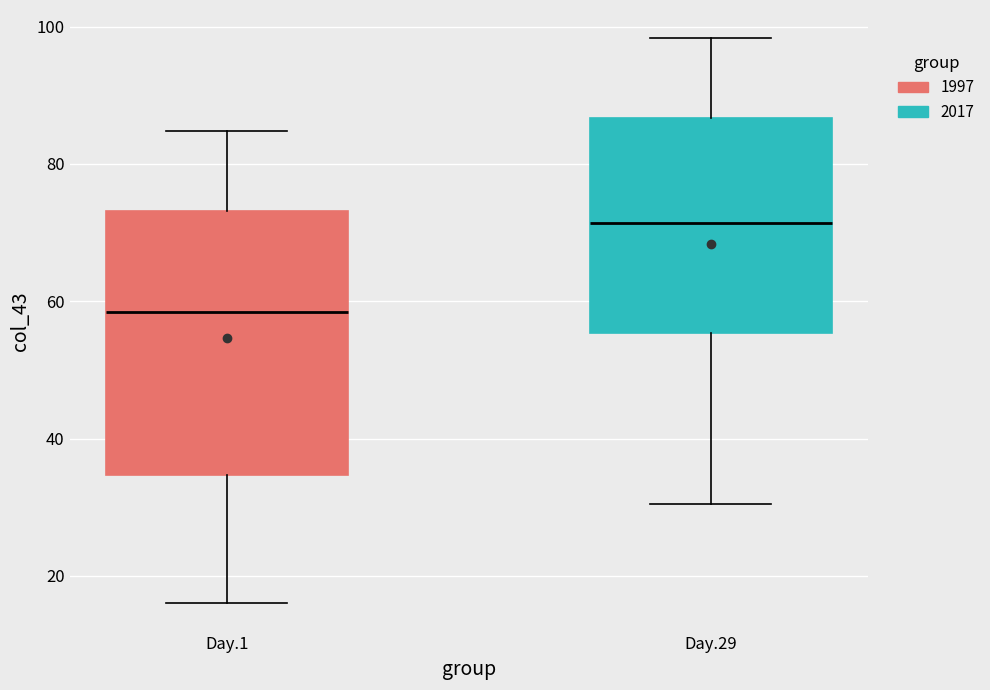

Reading left to right, read every box against the y-axis: the position of its median line, the range the box covers, and the ends of its whiskers. The values are not printed on the chart, so give them approximately, as read against the axis.

Day.1: median 58, box 34 to 74, whiskers 16 to 84
Day.29: median 72, box 56 to 86, whiskers 30 to 98